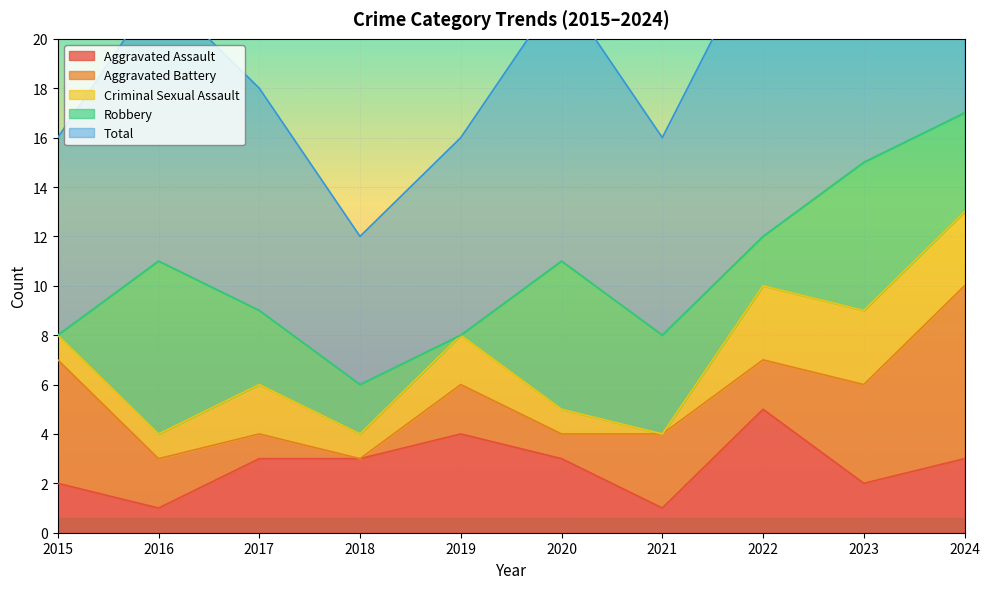

What is the difference between the maximum and second lowest values in the Aggravated Battery series?

6